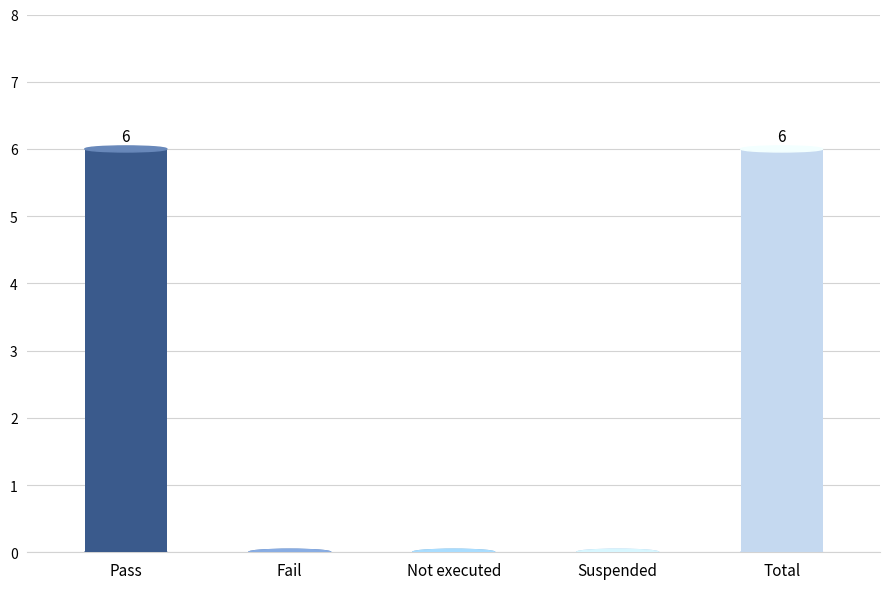

How many categories are shown in the chart?

5